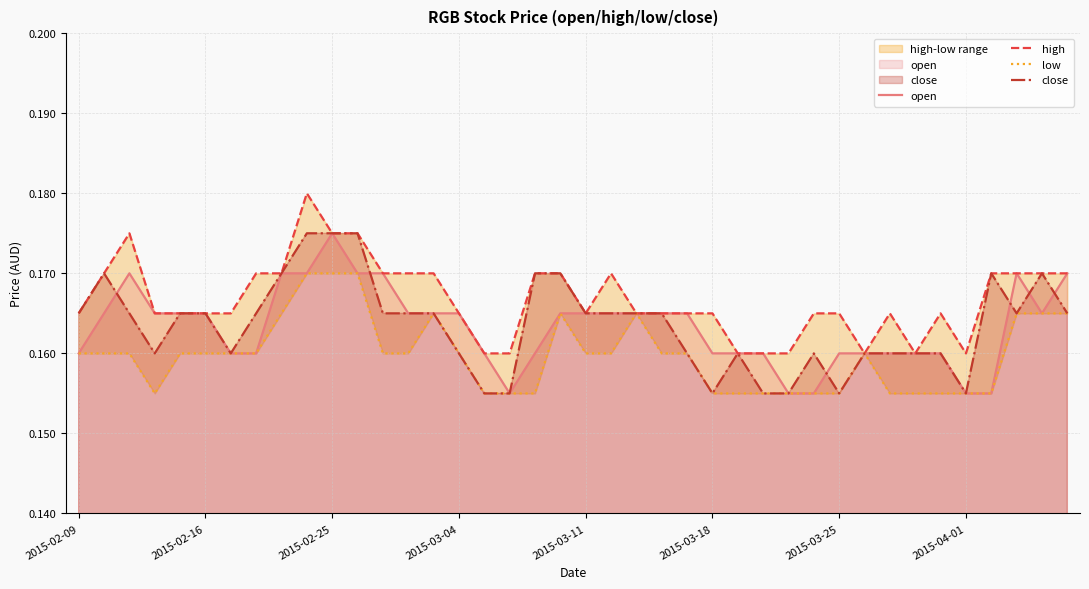

Reading right to left, what are all the values shown in this chart?

open: 0.2	0.2	0.2	0.2	0.2	0.2	0.2	0.2	0.2	0.2	0.2	0.2	0.2	0.2	0.2	0.2	0.2	0.2	0.2	0.2	0.2	0.2	0.2	0.2	0.2	0.2	0.2	0.2	0.2	0.2	0.2	0.2	0.2	0.2	0.2	0.2	0.2	0.2	0.2	0.2
high: 0.2	0.2	0.2	0.2	0.2	0.2	0.2	0.2	0.2	0.2	0.2	0.2	0.2	0.2	0.2	0.2	0.2	0.2	0.2	0.2	0.2	0.2	0.2	0.2	0.2	0.2	0.2	0.2	0.2	0.2	0.2	0.2	0.2	0.2	0.2	0.2	0.2	0.2	0.2	0.2
low: 0.2	0.2	0.2	0.2	0.2	0.2	0.2	0.2	0.2	0.2	0.2	0.2	0.2	0.2	0.2	0.2	0.2	0.2	0.2	0.2	0.2	0.2	0.2	0.2	0.2	0.2	0.2	0.2	0.2	0.2	0.2	0.2	0.2	0.2	0.2	0.2	0.2	0.2	0.2	0.2
close: 0.2	0.2	0.2	0.2	0.2	0.2	0.2	0.2	0.2	0.2	0.2	0.2	0.2	0.2	0.2	0.2	0.2	0.2	0.2	0.2	0.2	0.2	0.2	0.2	0.2	0.2	0.2	0.2	0.2	0.2	0.2	0.2	0.2	0.2	0.2	0.2	0.2	0.2	0.2	0.2